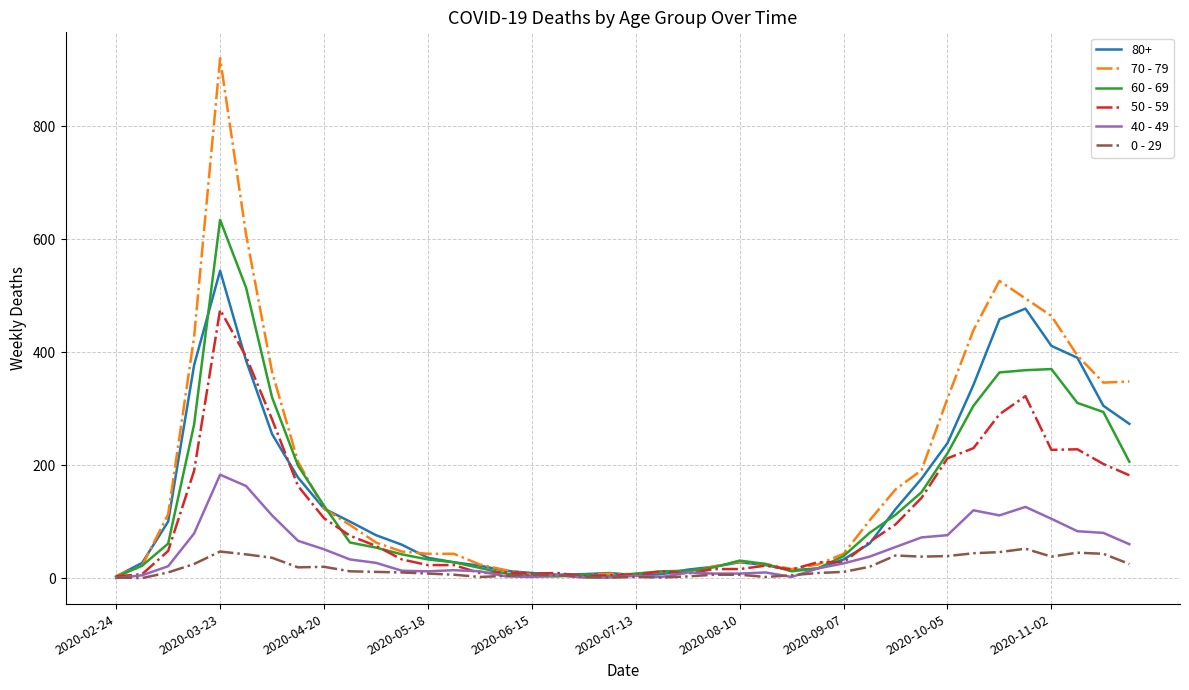

Rank the series by their maximum value, from highest to lowest.

70 - 79, 60 - 69, 80+, 50 - 59, 40 - 49, 0 - 29